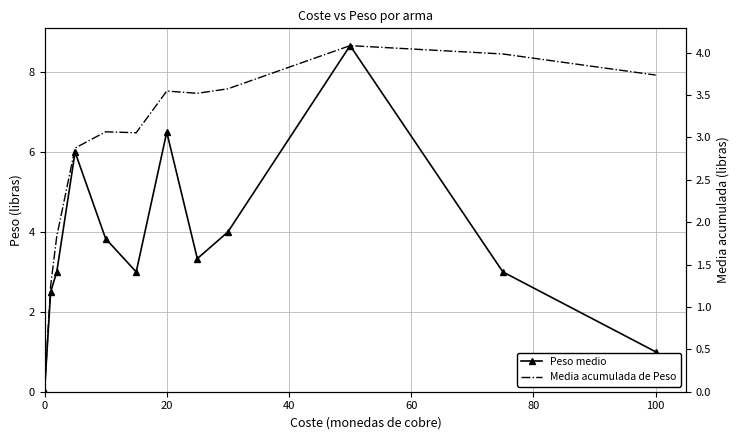

How many data points in Peso medio are above 3?

6